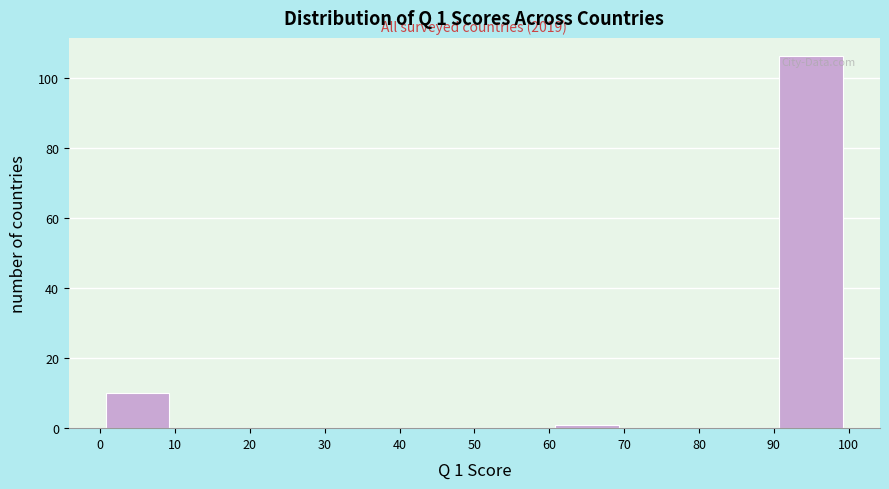

Over which range of the x-axis is the bar tallest?

90 to 100